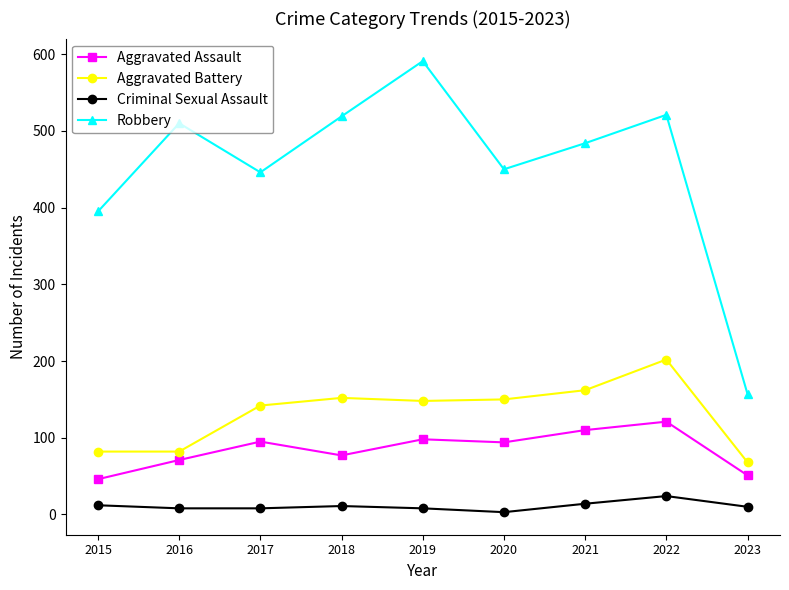

At which category is the sum across all series the highest?

2022